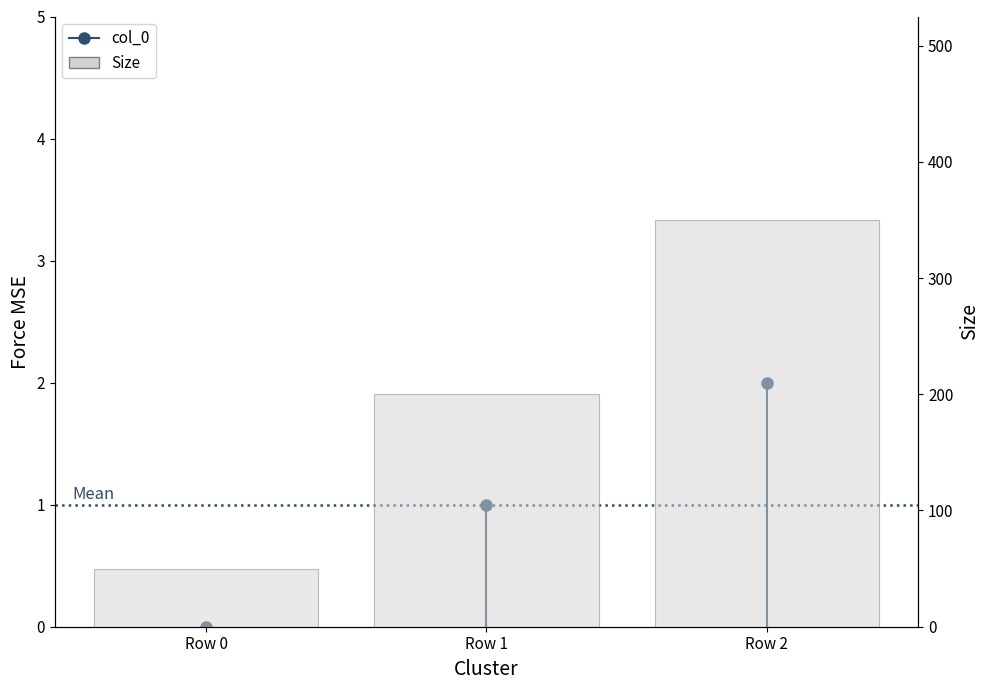

At which category does the chart reach its peak across all series?

Row 2